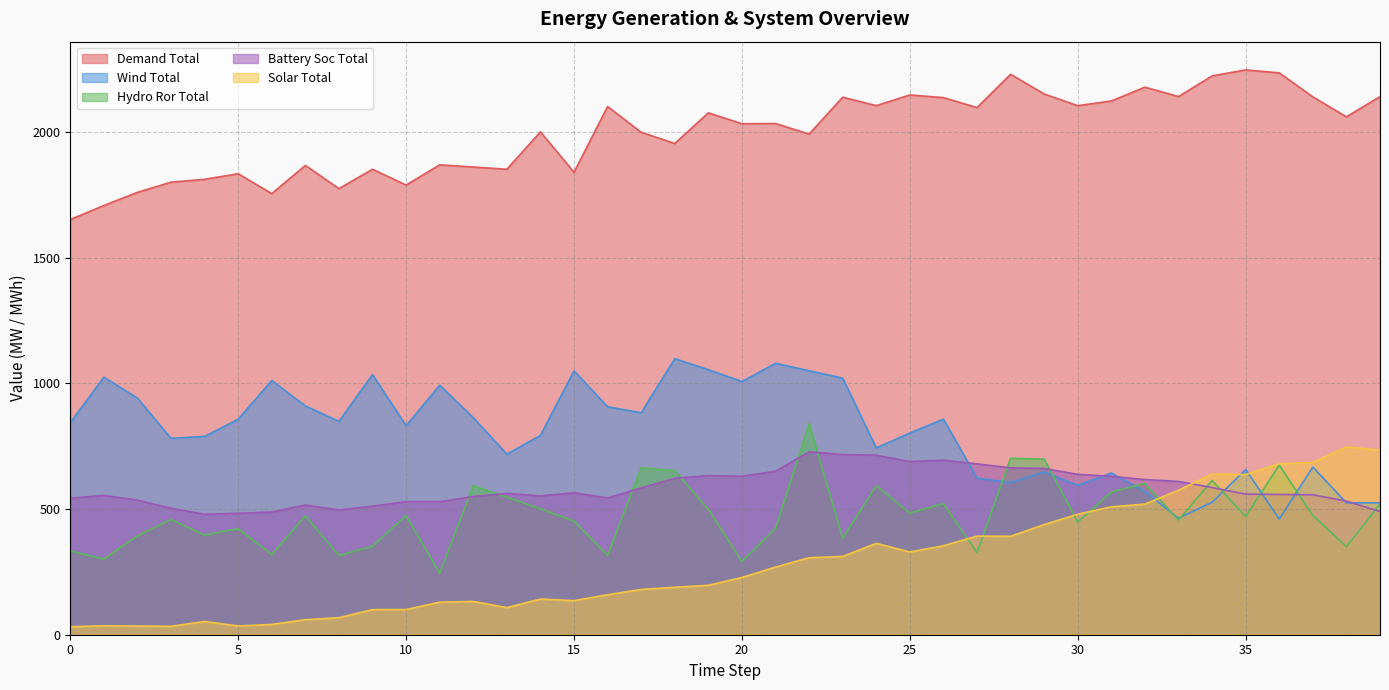

Reading right to left, what are all the values shown in this chart?

solar_total: 39=734.6	38=747.6	37=685.2	36=680.4	35=637.4	34=639.6	33=574.7	32=519.8	31=509.0	30=479.6	29=438.2	28=391.7	27=392.5	26=354.1	25=329.3	24=363.6	23=311.5	22=306.4	21=269.1	20=227.7	19=196.7	18=188.8	17=180.2	16=159.1	15=135.5	14=142.0	13=107.7	12=132.5	11=129.6	10=100.2	9=100.0	8=67.8	7=59.7	6=41.0	5=34.9	4=52.5	3=33.4	2=34.4	1=35.6	0=31.7
wind_total: 39=524.6	38=524.9	37=667.2	36=460.3	35=657.1	34=527.2	33=463.6	32=570.0	31=643.5	30=594.0	29=647.5	28=605.1	27=623.1	26=857.8	25=802.7	24=743.2	23=1020.8	22=1050.6	21=1080.0	20=1007.4	19=1054.6	18=1098.4	17=883.4	16=906.9	15=1049.8	14=793.1	13=718.5	12=863.7	11=993.1	10=831.3	9=1035.3	8=849.2	7=910.4	6=1011.6	5=857.7	4=789.1	3=781.4	2=941.6	1=1024.9	0=843.5
hydro_ror_total: 39=520.1	38=350.6	37=474.4	36=675.1	35=470.7	34=613.7	33=456.4	32=602.1	31=568.2	30=448.4	29=699.0	28=702.3	27=326.6	26=521.9	25=484.1	24=593.4	23=384.4	22=840.0	21=423.0	20=291.6	19=498.6	18=652.9	17=664.3	16=316.2	15=452.3	14=500.9	13=547.4	12=593.0	11=244.7	10=474.4	9=352.2	8=315.1	7=473.5	6=319.1	5=421.9	4=396.6	3=458.5	2=393.8	1=300.8	0=333.4
demand_total: 39=2141.3	38=2061.0	37=2140.3	36=2235.9	35=2247.6	34=2223.8	33=2141.5	32=2179.0	31=2124.0	30=2105.2	29=2151.8	28=2230.2	27=2097.8	26=2137.3	25=2147.9	24=2105.4	23=2138.9	22=1992.2	21=2034.2	20=2033.3	19=2076.8	18=1954.8	17=1999.6	16=2101.8	15=1840.4	14=2000.9	13=1852.3	12=1861.2	11=1869.8	10=1789.3	9=1852.2	8=1775.3	7=1867.6	6=1755.4	5=1834.4	4=1812.3	3=1800.8	2=1760.4	1=1707.9	0=1652.2
battery_soc_total: 39=490.2	38=531.7	37=556.9	36=558.1	35=559.4	34=585.6	33=609.8	32=617.4	31=630.5	30=638.1	29=661.8	28=664.0	27=679.9	26=694.6	25=689.1	24=714.3	23=716.9	22=727.7	21=650.5	20=630.6	19=633.1	18=622.6	17=584.1	16=544.1	15=564.8	14=552.6	13=562.5	12=550.1	11=529.3	10=529.3	9=511.7	8=496.4	7=516.3	6=488.0	5=483.3	4=479.2	3=503.3	2=535.4	1=554.5	0=543.1